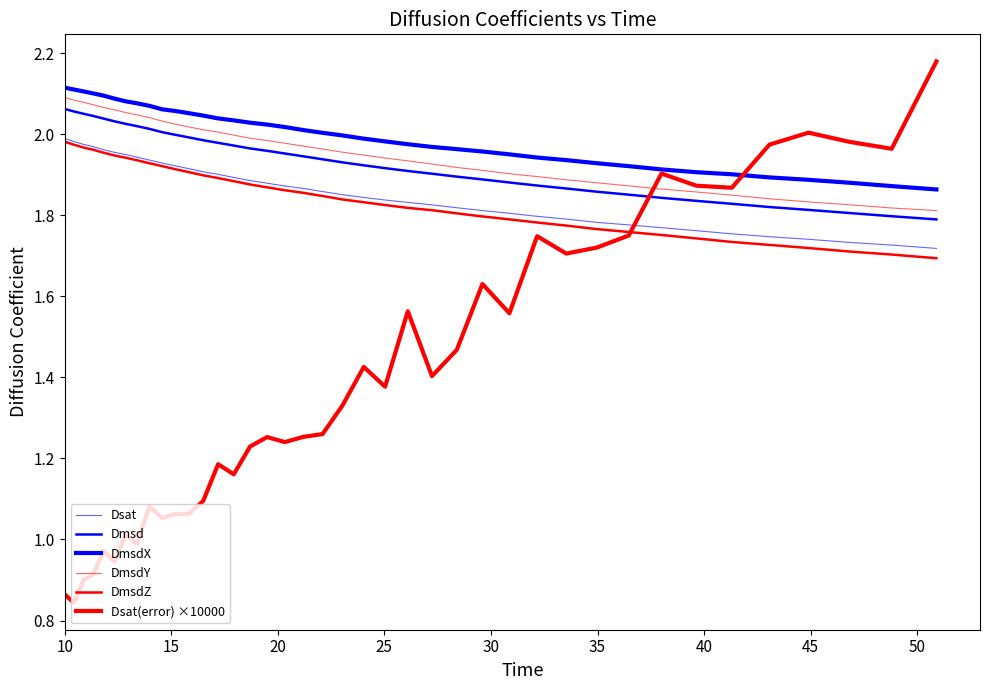

List the series in order of their peak value, lowest first.

DmsdZ, Dsat, Dmsd, DmsdY, DmsdX, Dsat(error) ×10000